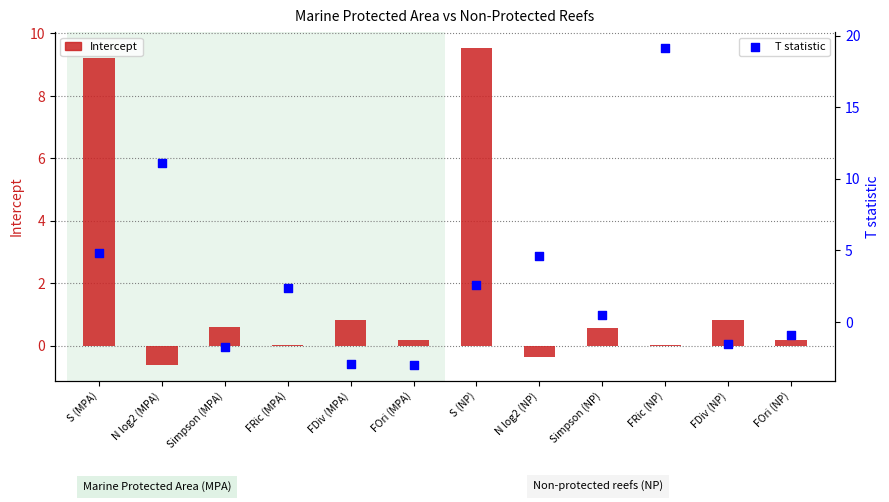

Which series has the largest total across all categories?

T statistic